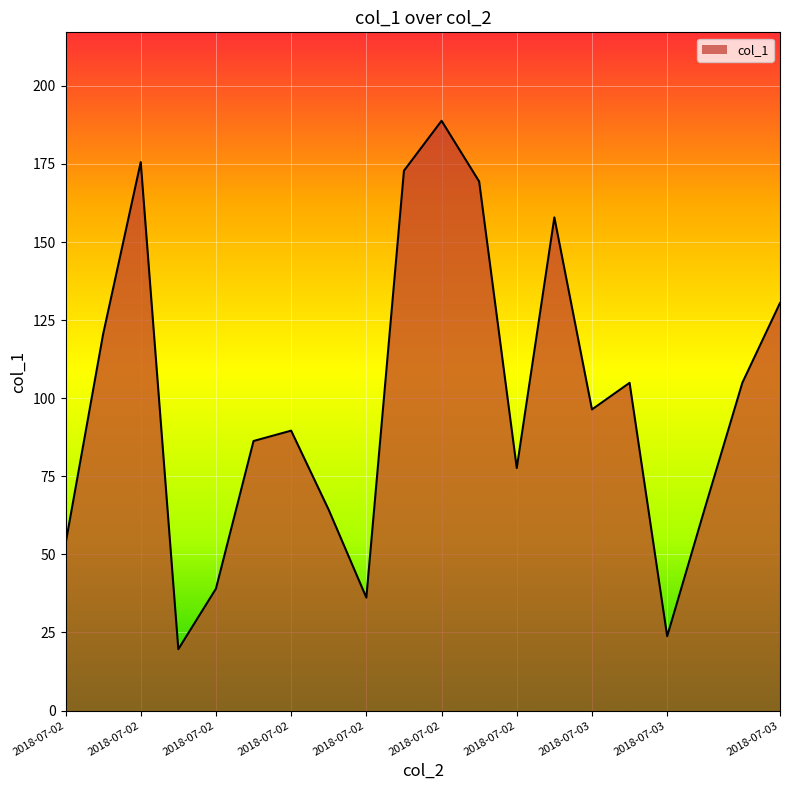

What is the greatest value displayed?

188.8